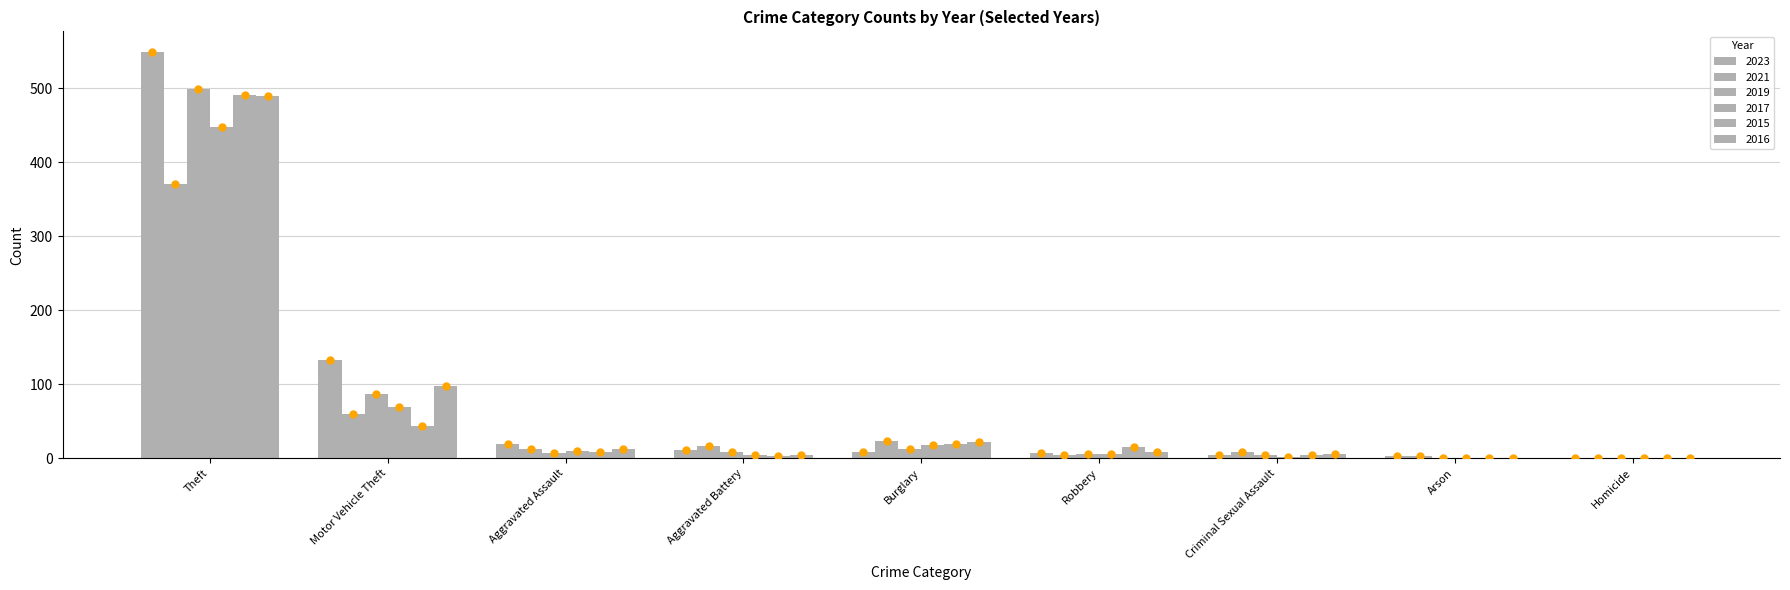

Is the value of 2017 at Aggravated Assault greater than the value of 2023 at Motor Vehicle Theft?

No